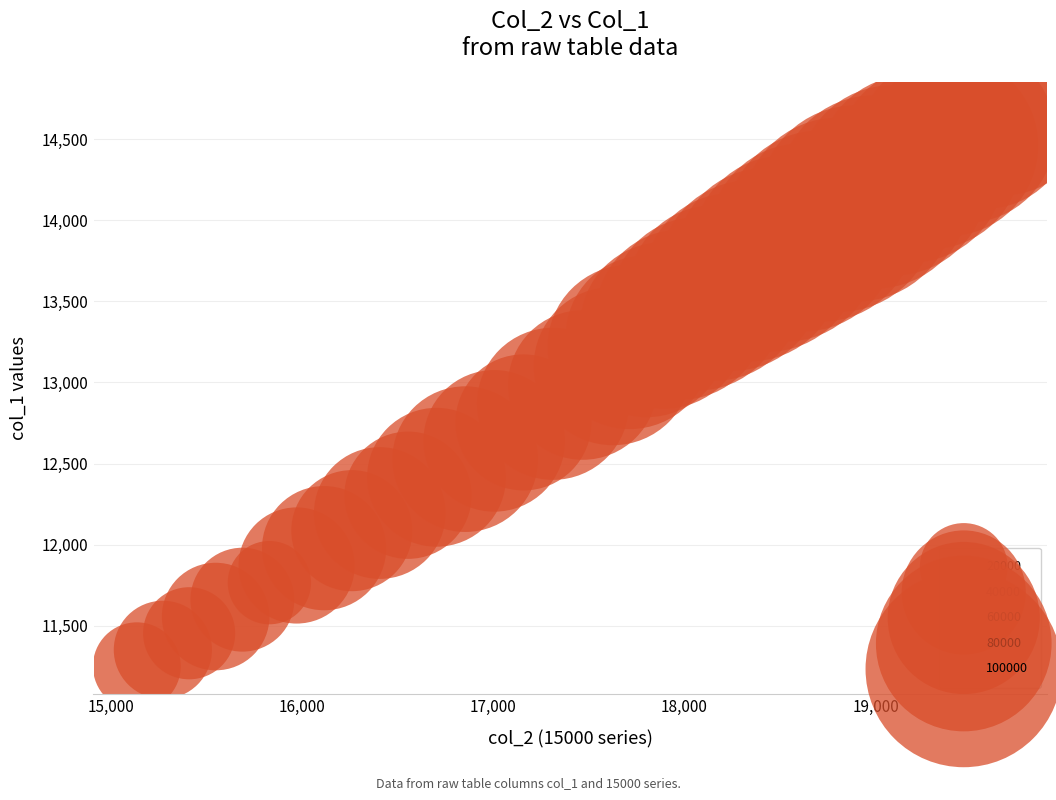

What is the range of X values (max minus min)?

4534.2